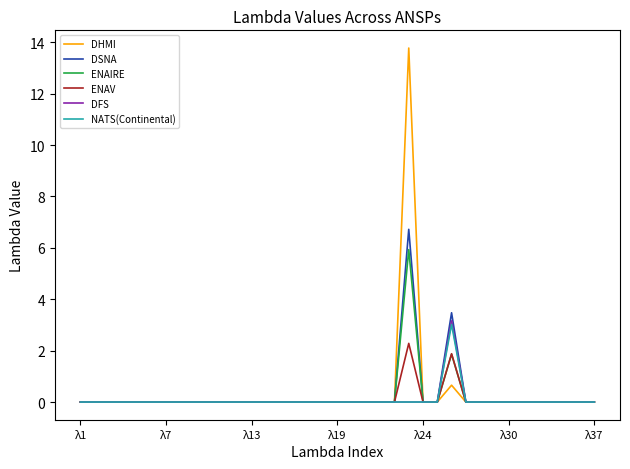

What is the maximum value shown in the chart?

13.8